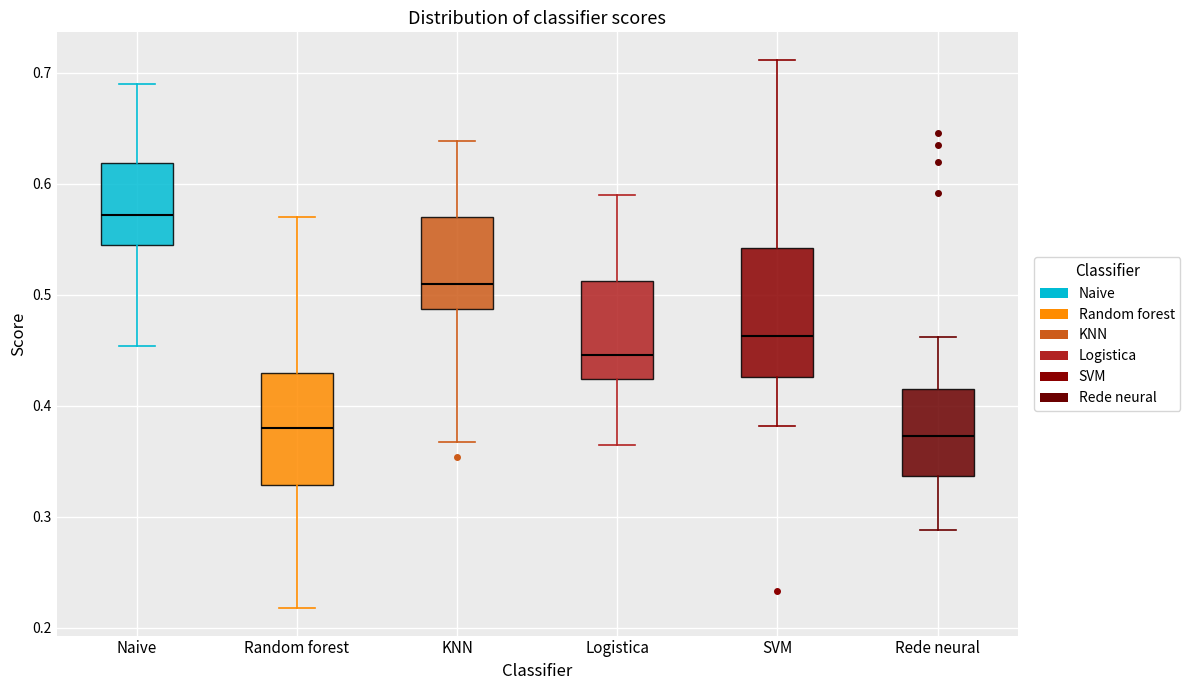

Where is the upper edge of the box for Naive on the y-axis? The values are not printed on the chart, so give them approximately, as read against the axis.

0.62